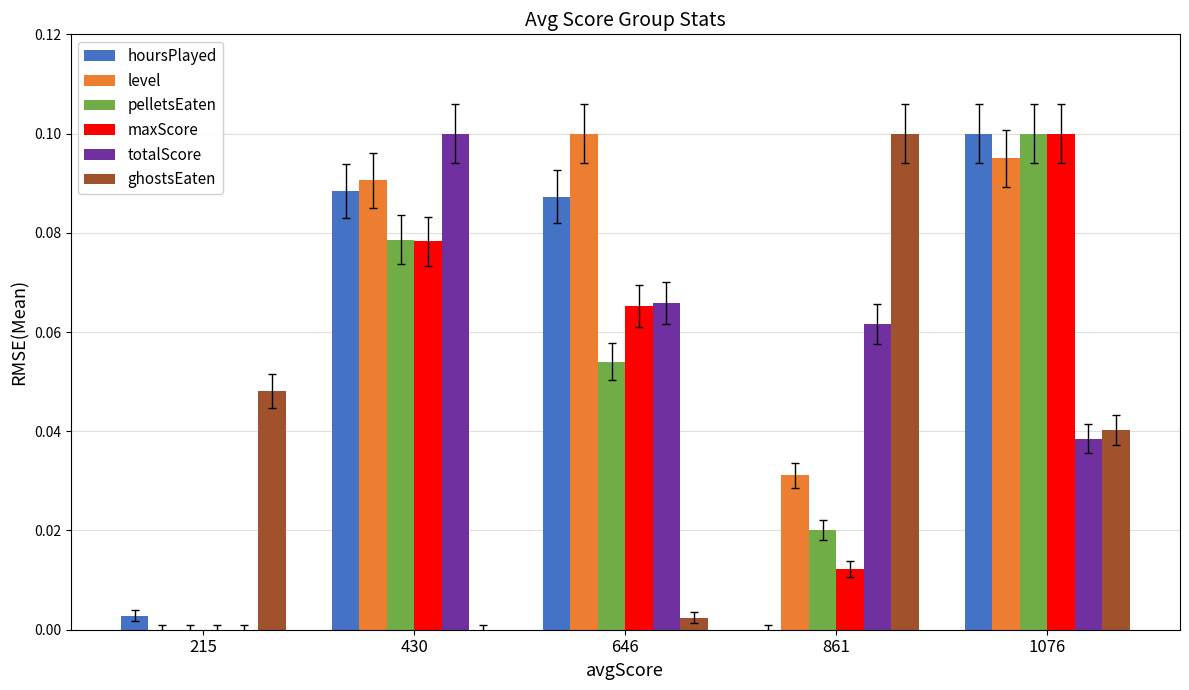

Between 646 and 861, which series saw the biggest shift?

ghostsEaten